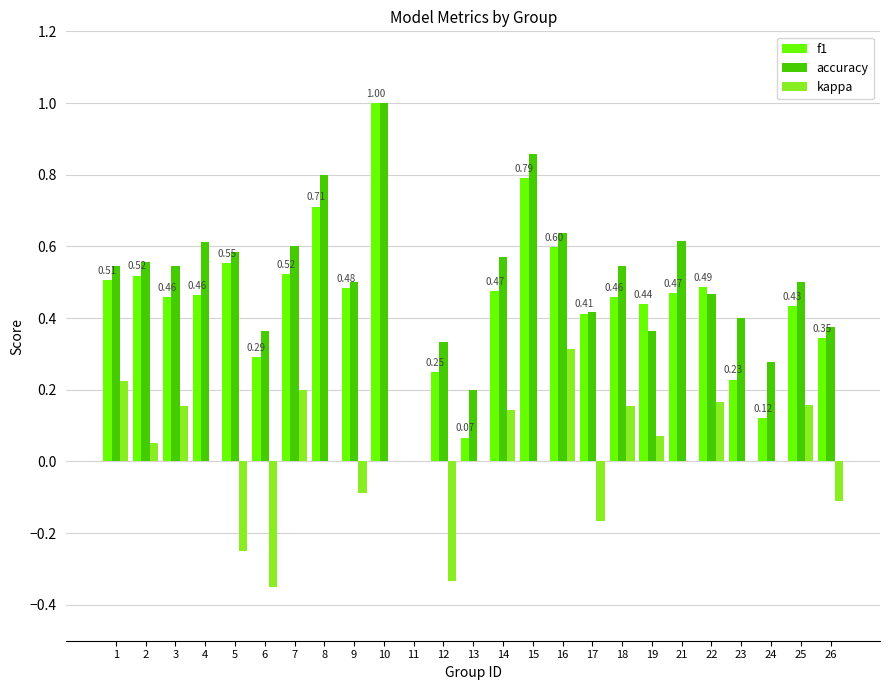

The value of accuracy at 12 is 0.5. True or false?

False